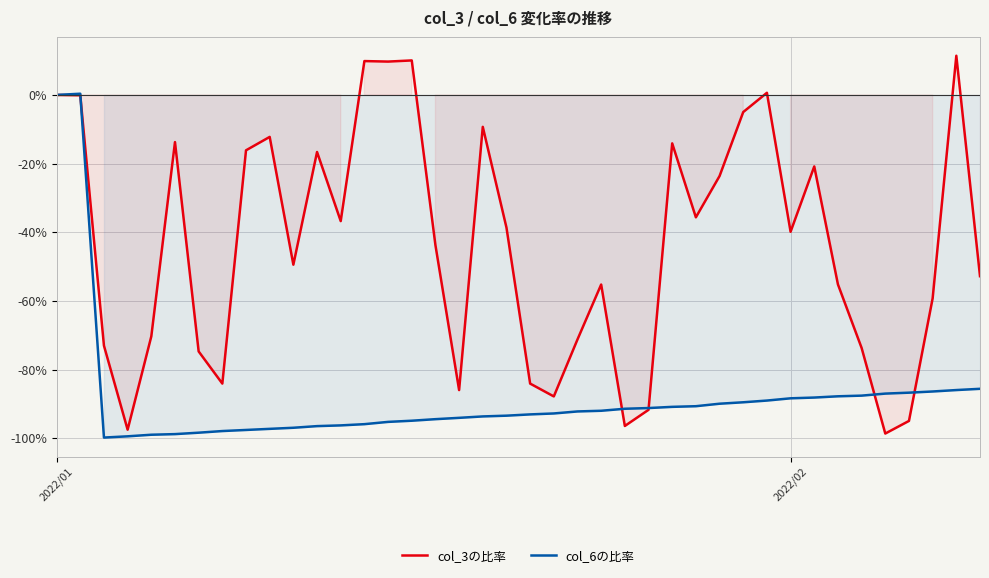

What is the difference between the second highest and minimum values in the col_3の比率 series?

108.7